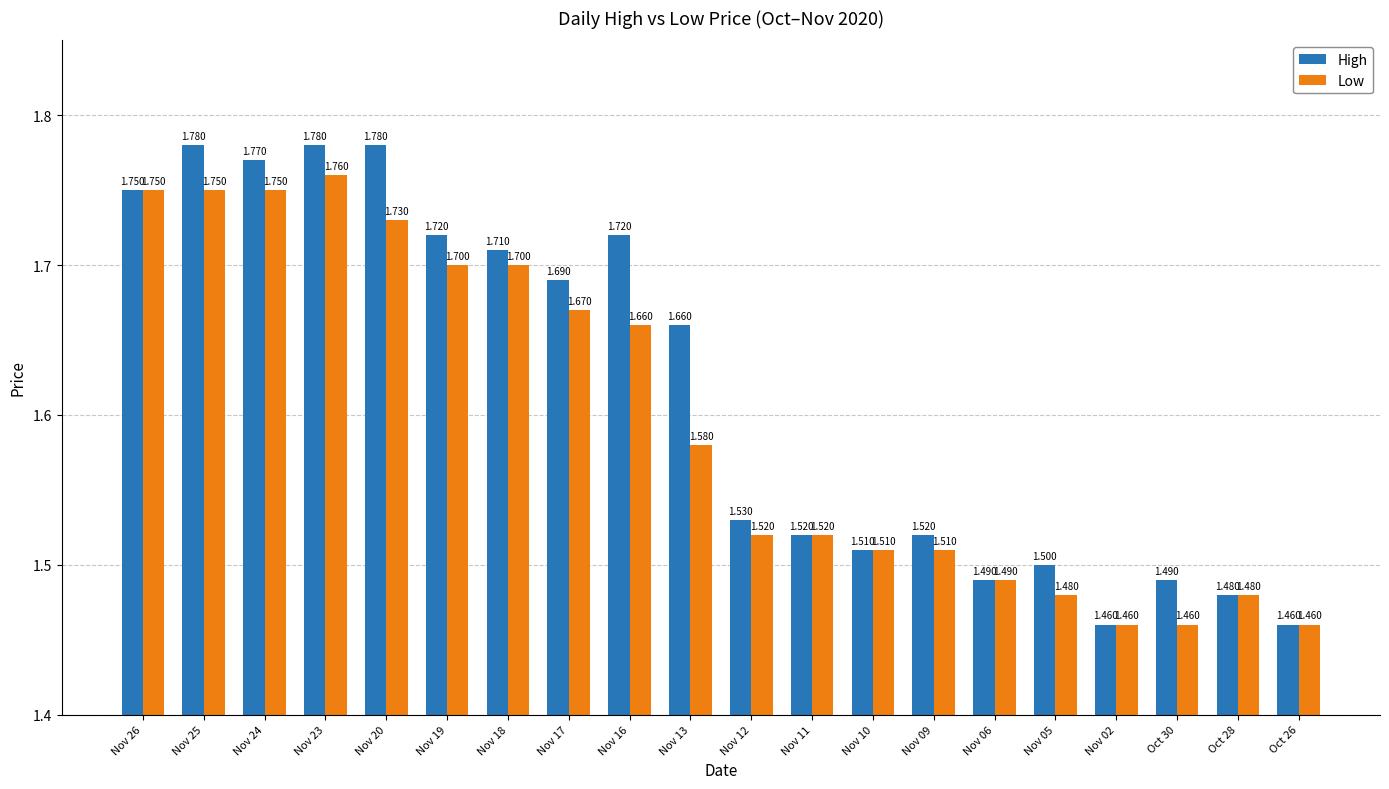

Which series has the widest spread of values?

High